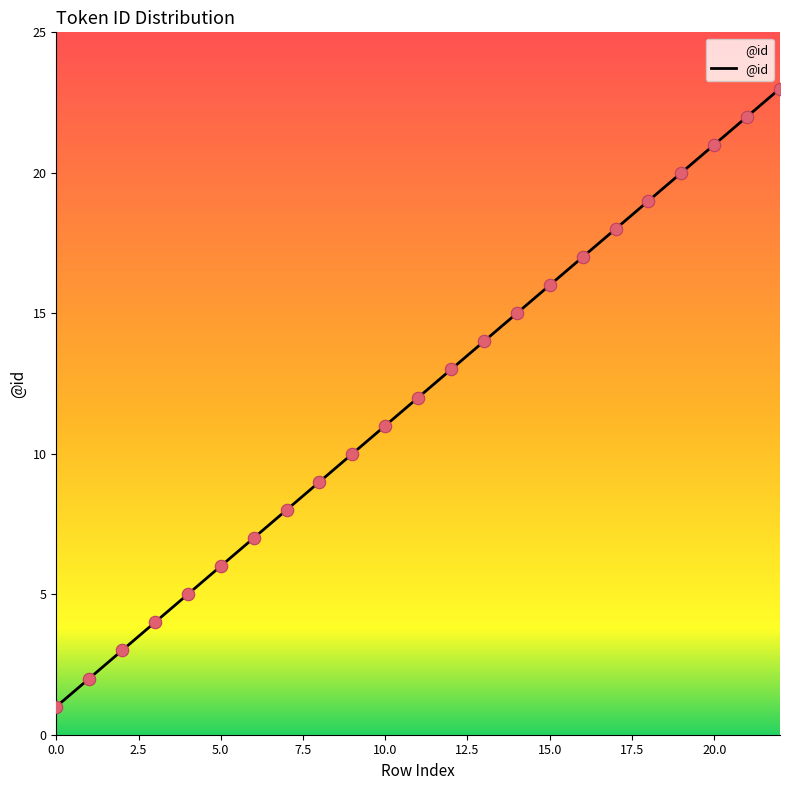

What is the maximum value shown in the chart?

23